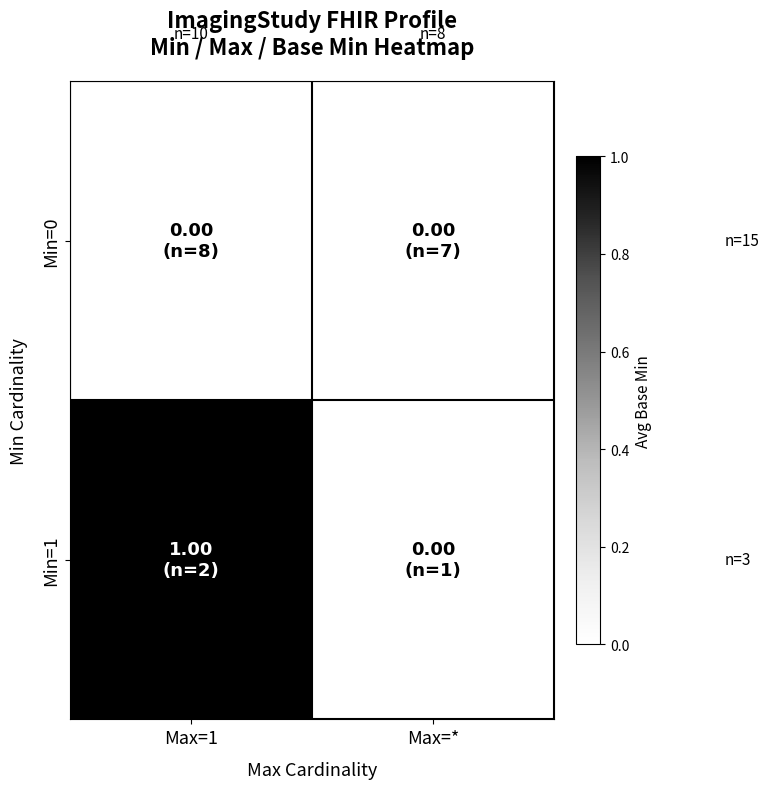

How many data points does each series have?

2